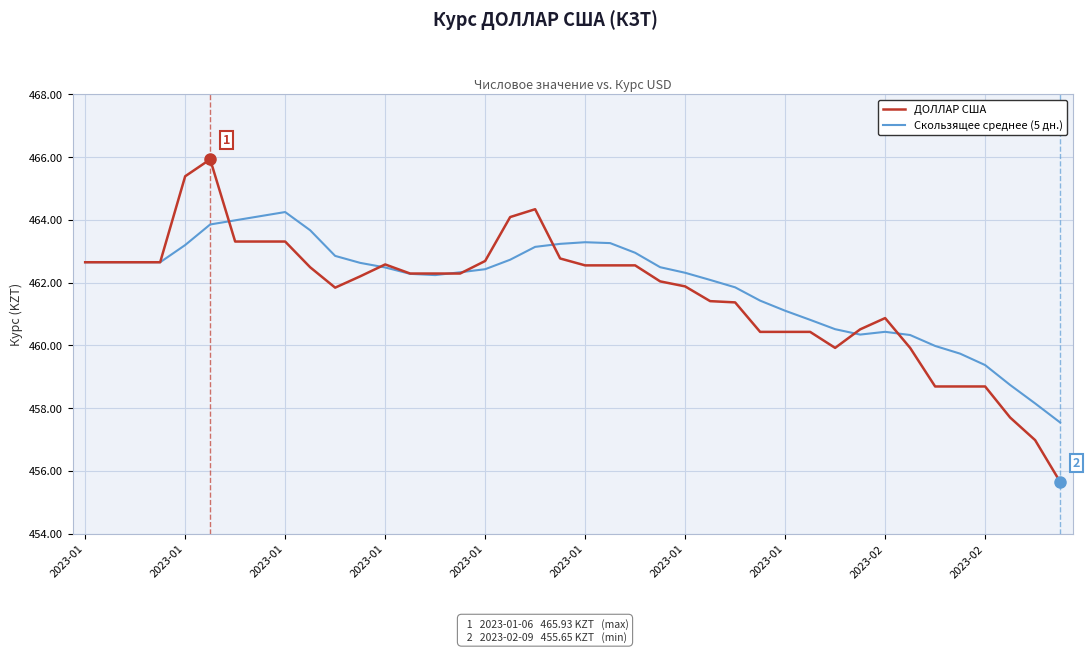

What is the minimum value for Скользящее среднее (5 дн.)?

457.5